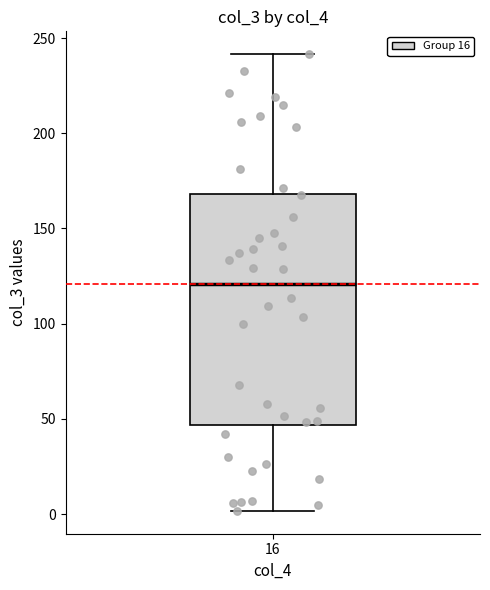

Where does the lower whisker of the box at x = 16 end on the y-axis? The values are not printed on the chart, so give them approximately, as read against the axis.

0